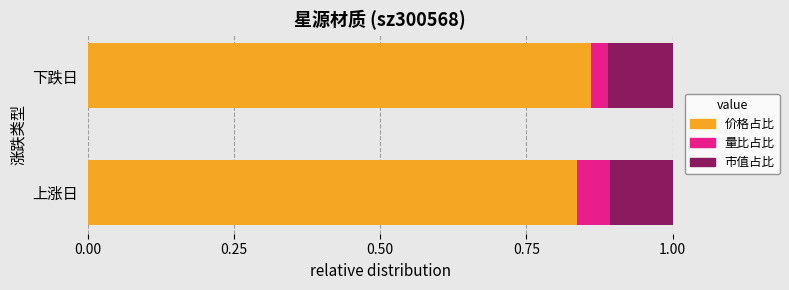

What is the total value across all series at 下跌日?

1.0